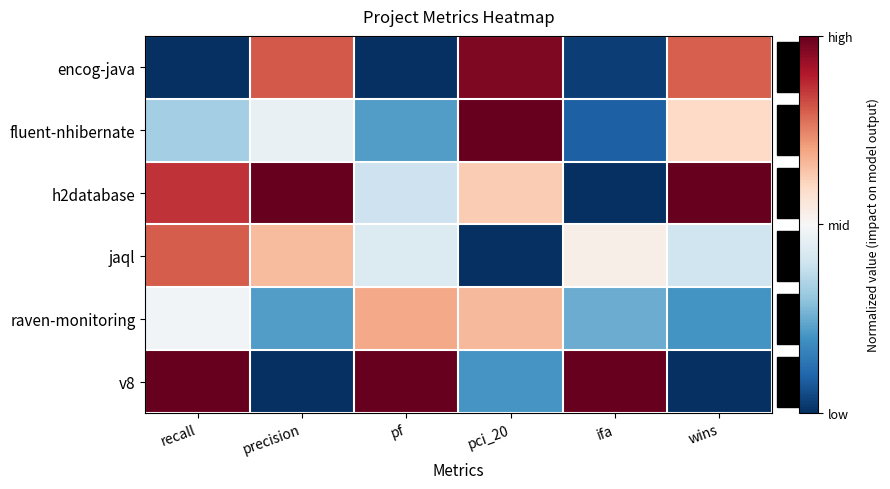

Rank the series at wins from highest to lowest value.

h2database, encog-java, fluent-nhibernate, jaql, raven-monitoring, v8